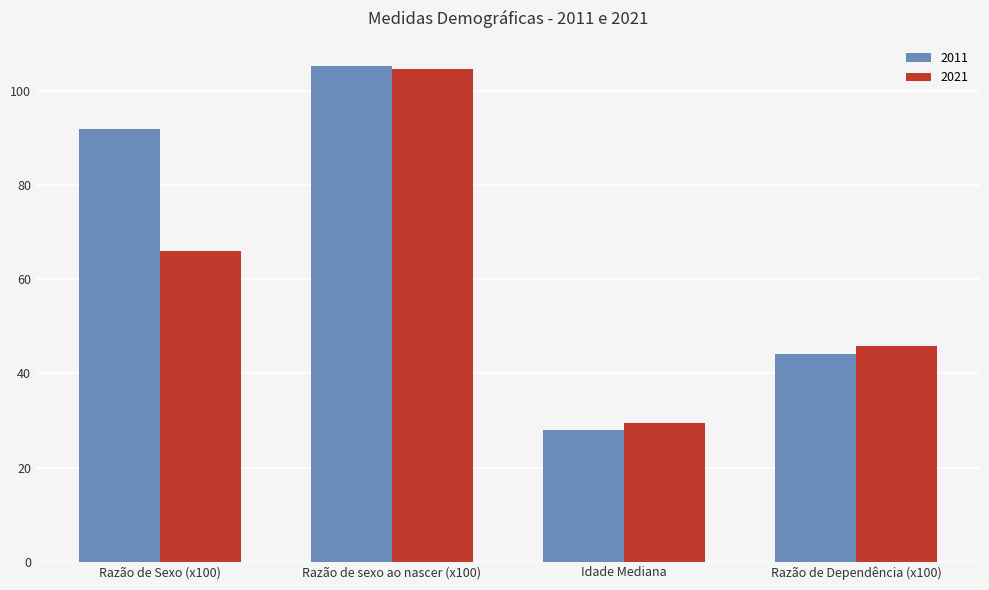

What is the value of the 2021 bar at the 2nd from the left?

104.7